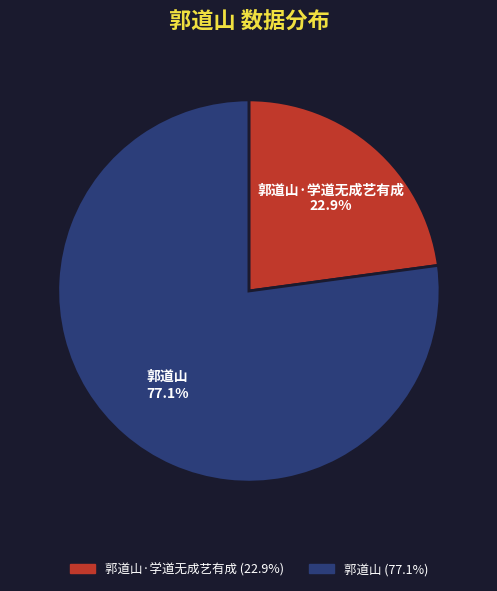

What percentage is the 郭道山·学道无成艺有成 slice, to the nearest percent?

23%